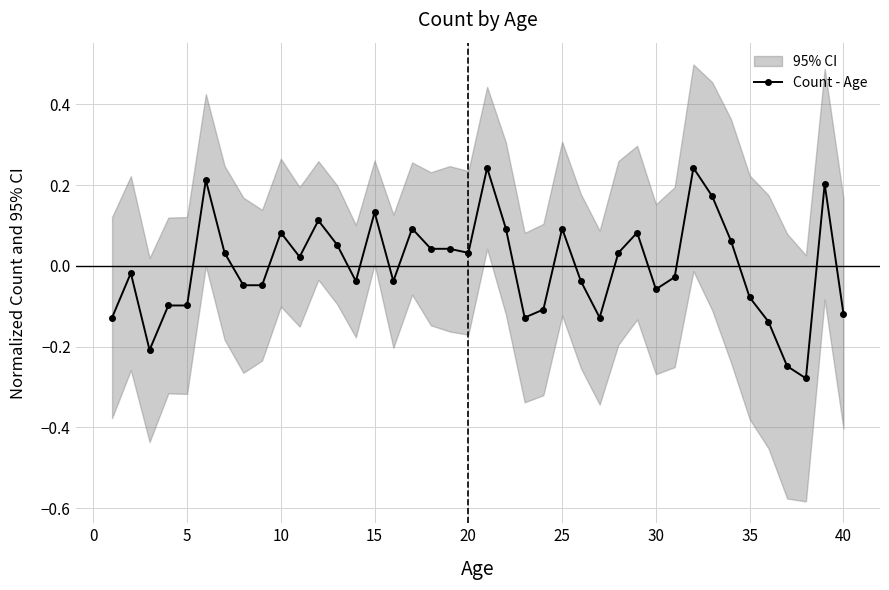

True or false: Count - Age has more than 1 points higher than both neighbors.

True